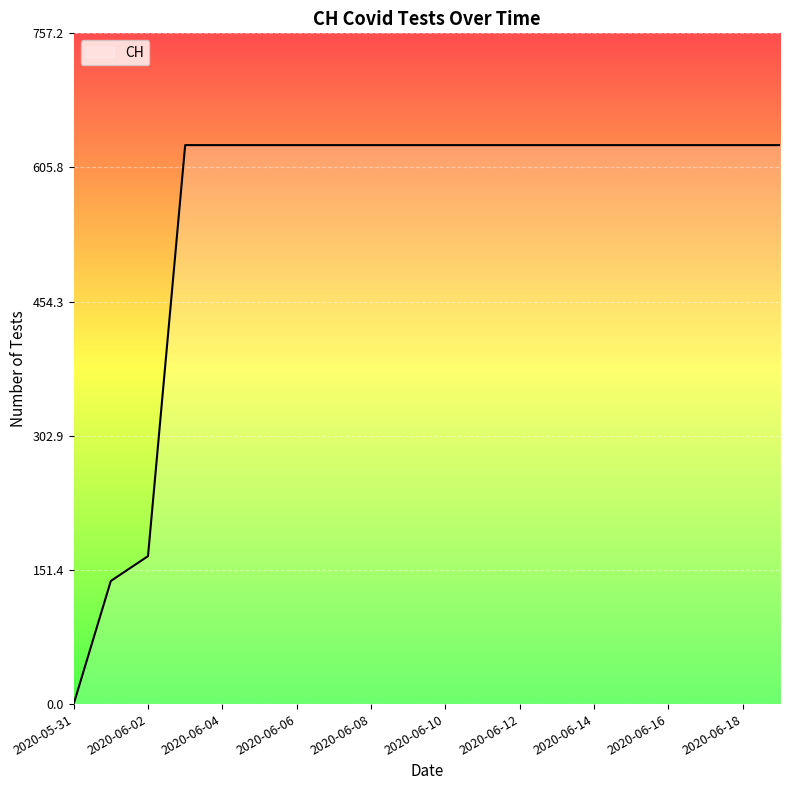

What is the difference between the maximum and minimum values?

631